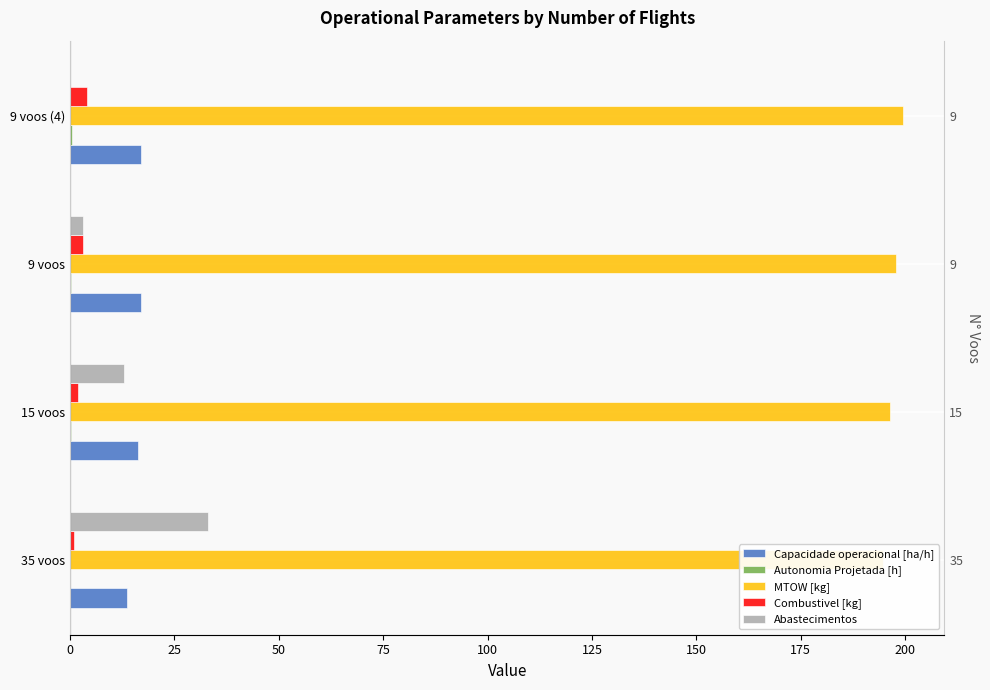

What is the average value of the Combustivel [kg] series?

2.5